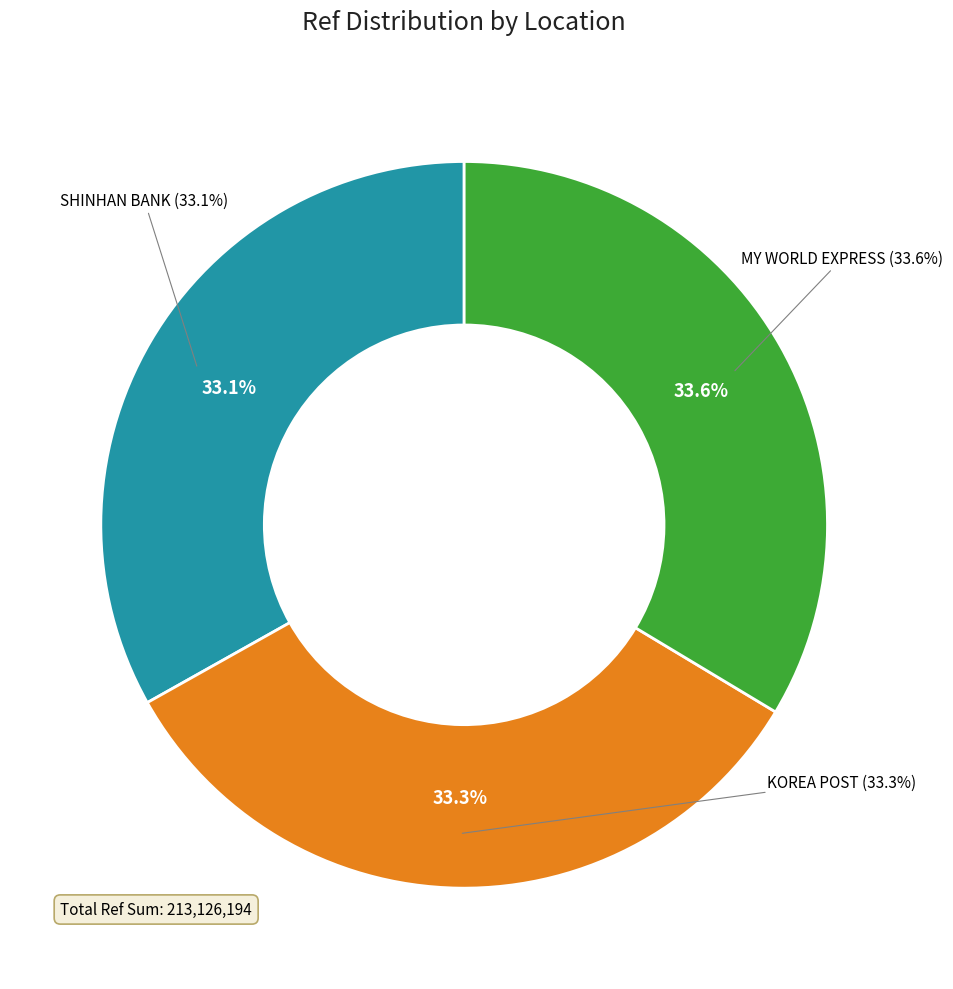

To the nearest percent, what portion does SHINHAN BANK - #1796 - NAMYANGJU-SI - HW represent?

33%